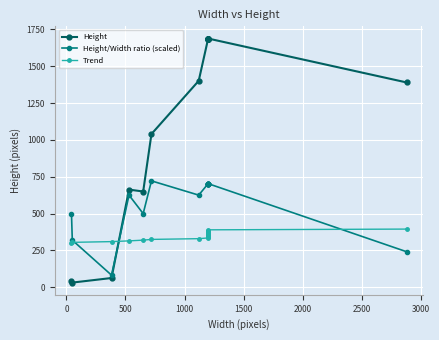

How many lines are shown in the chart?

3